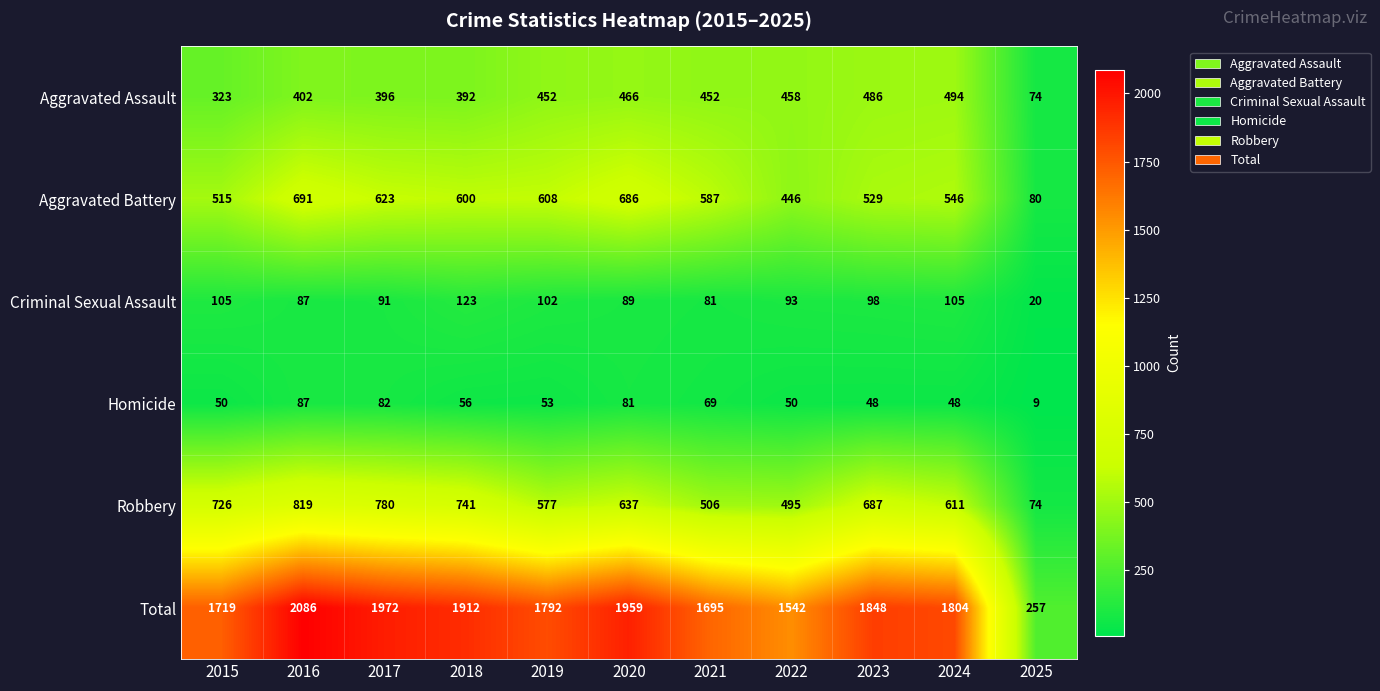

What is the total value across all series at 2016?

4172